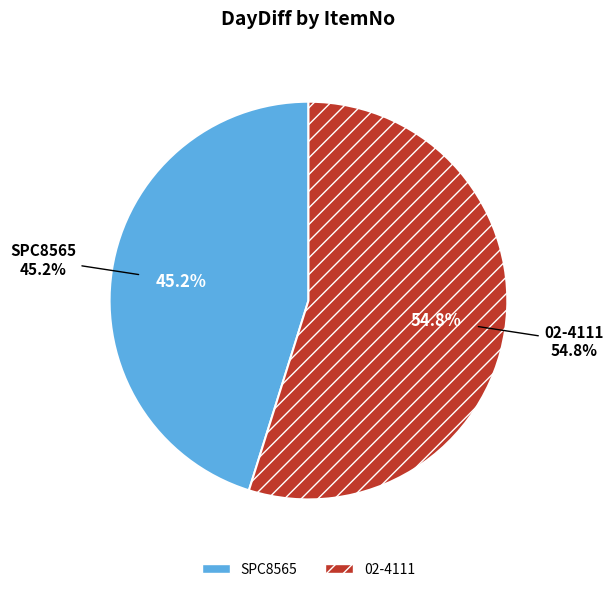

What is the largest slice in the pie chart?

02-4111